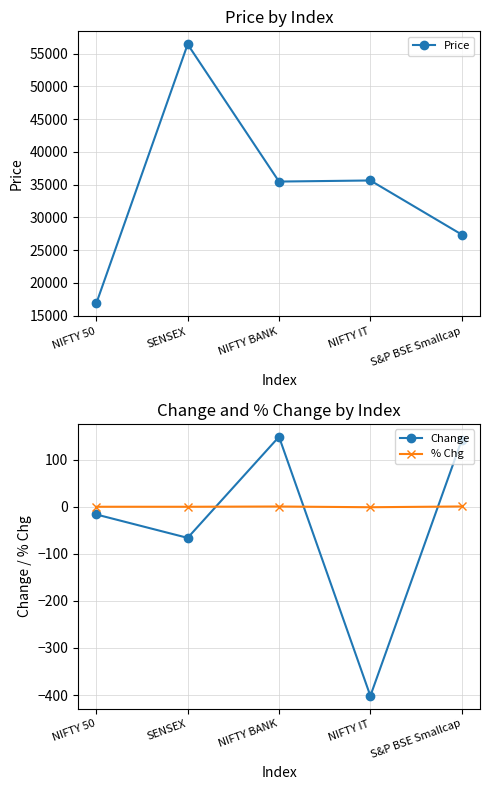

At which category is the sum across all series the highest?

SENSEX